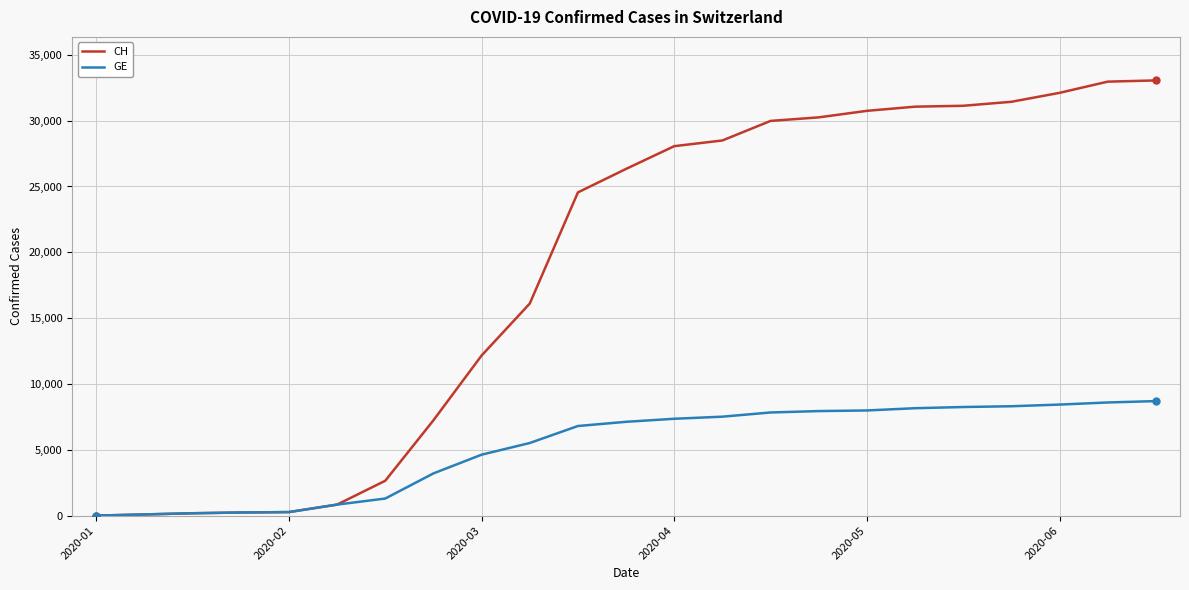

What is the difference between the maximum and minimum values in the CH series?

33053